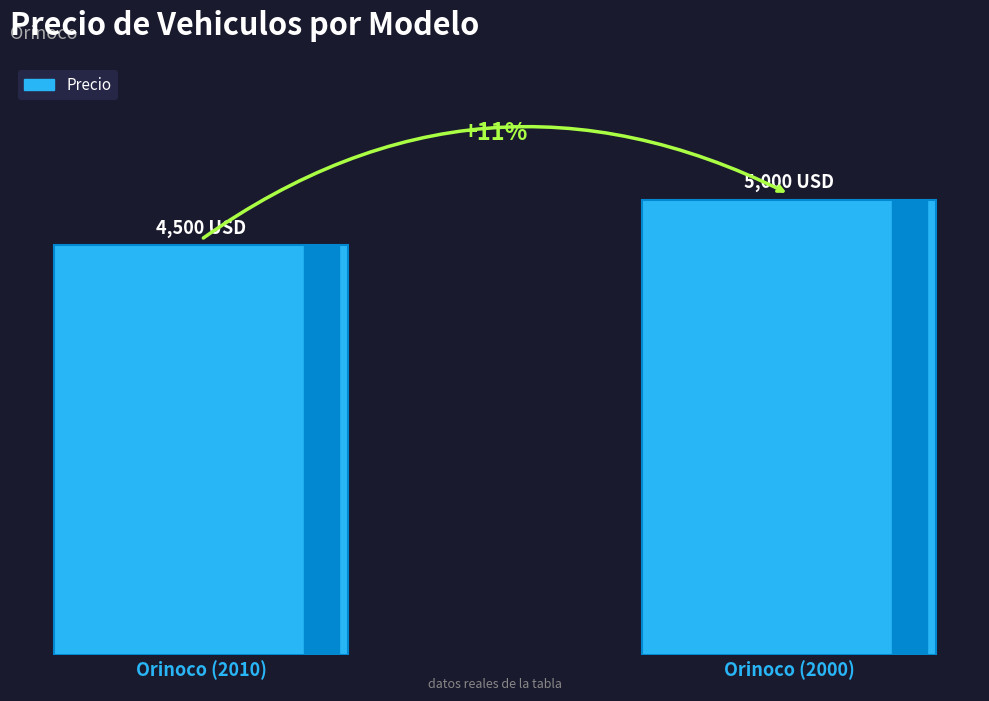

True or false: the data shows 8681 at Orinoco (2000).

False